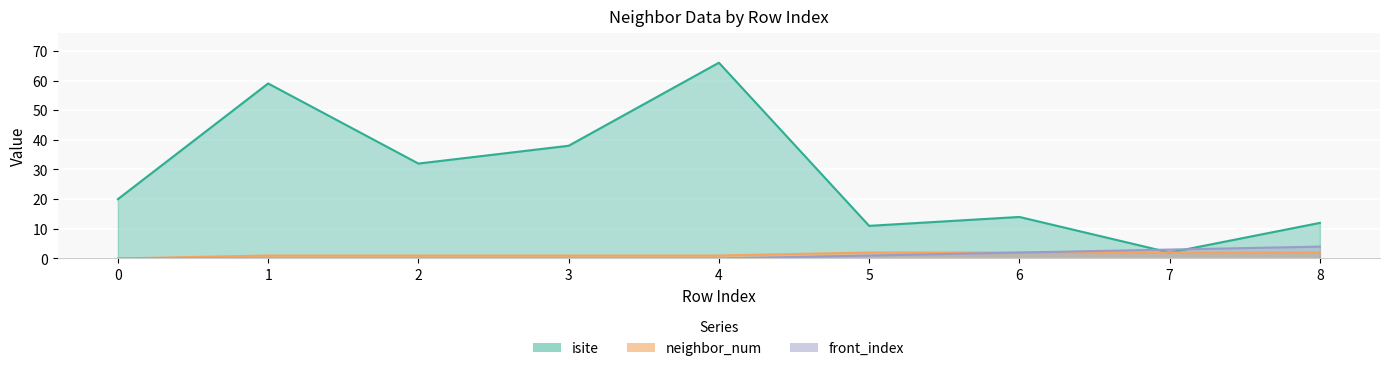

What is the difference between the maximum and second lowest values in the isite series?

55